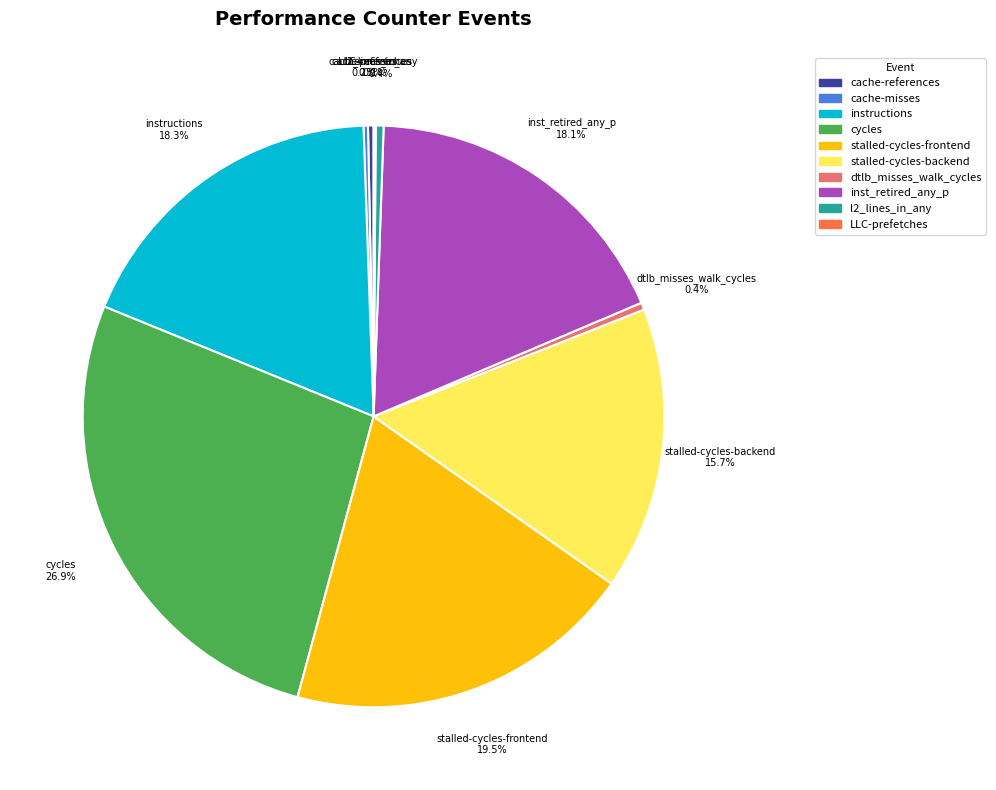

Does inst_retired_any_p account for over 50% of the chart?

No